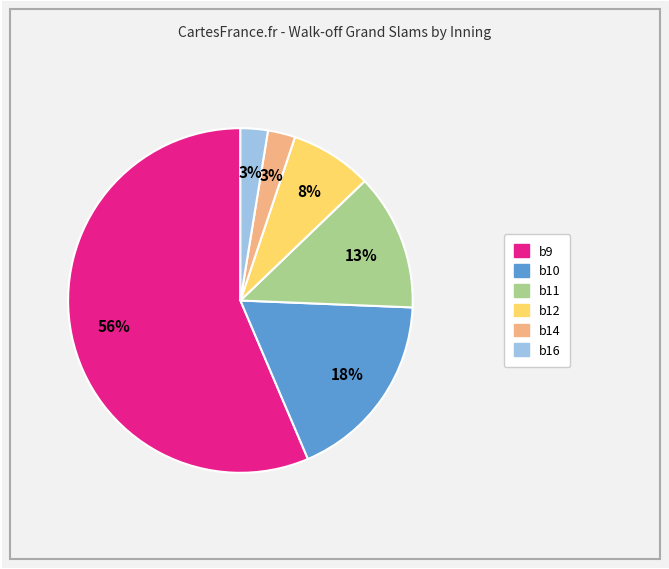

Approximately how many times larger is the value at b12 compared to b10?

0.4